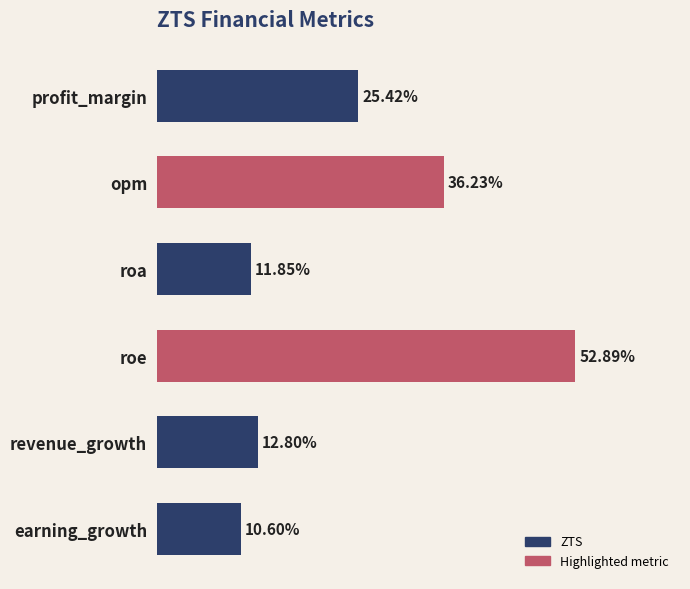

List the labels in order of value, smallest first.

earning_growth, roa, revenue_growth, profit_margin, opm, roe